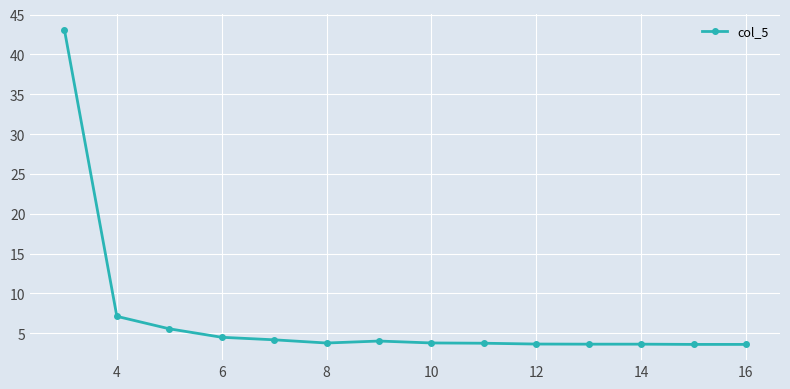

What is the average value?

7.0